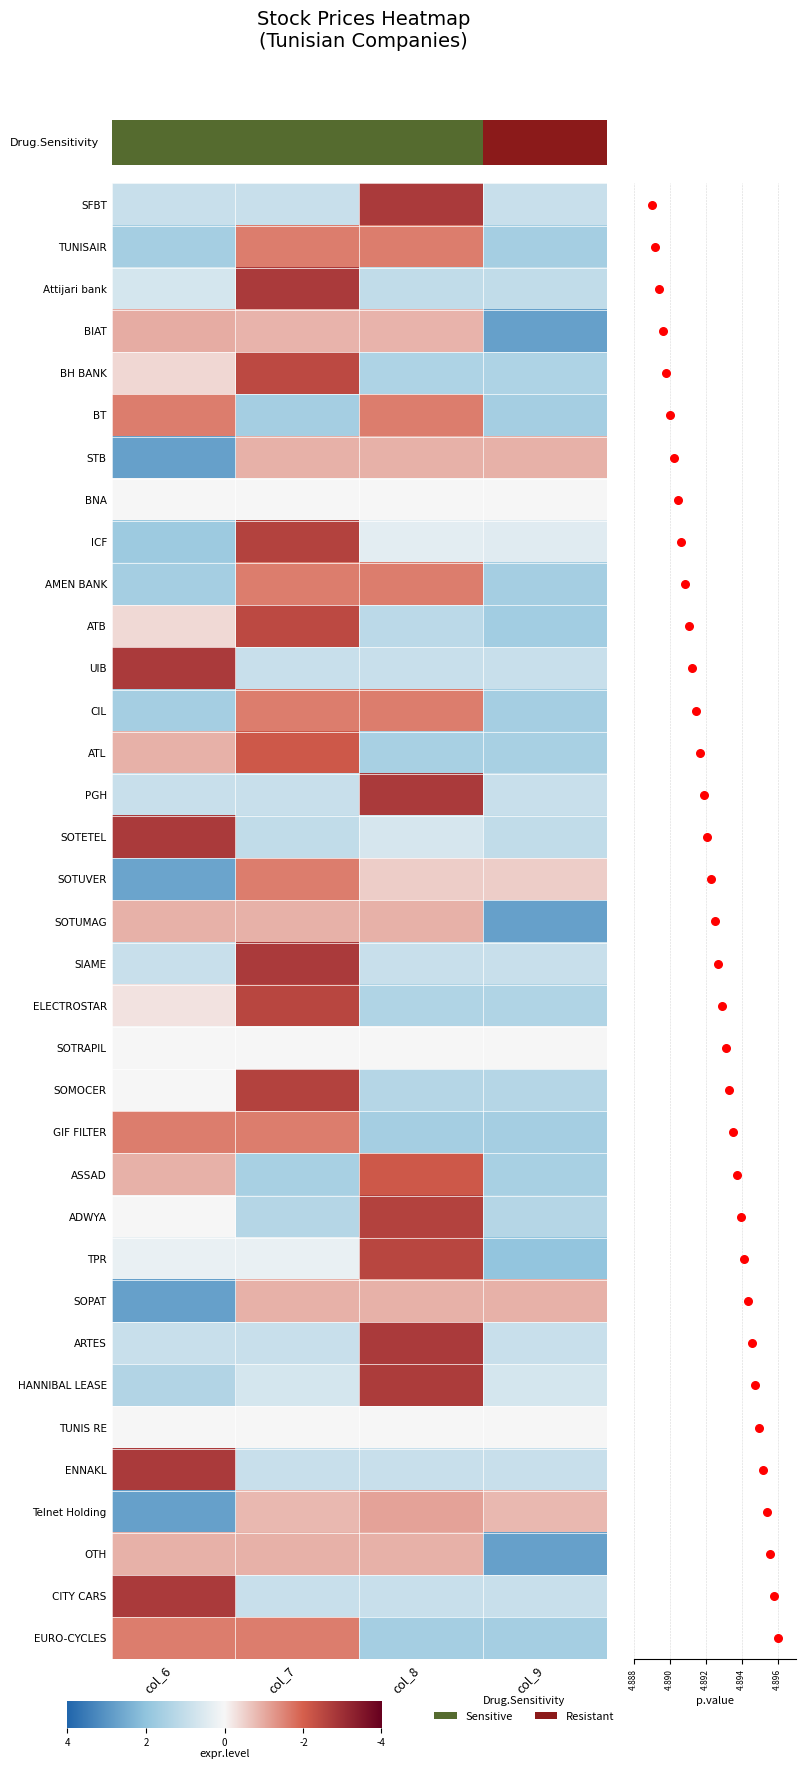

What is the spread (max minus min) of values at col_7?

2.7